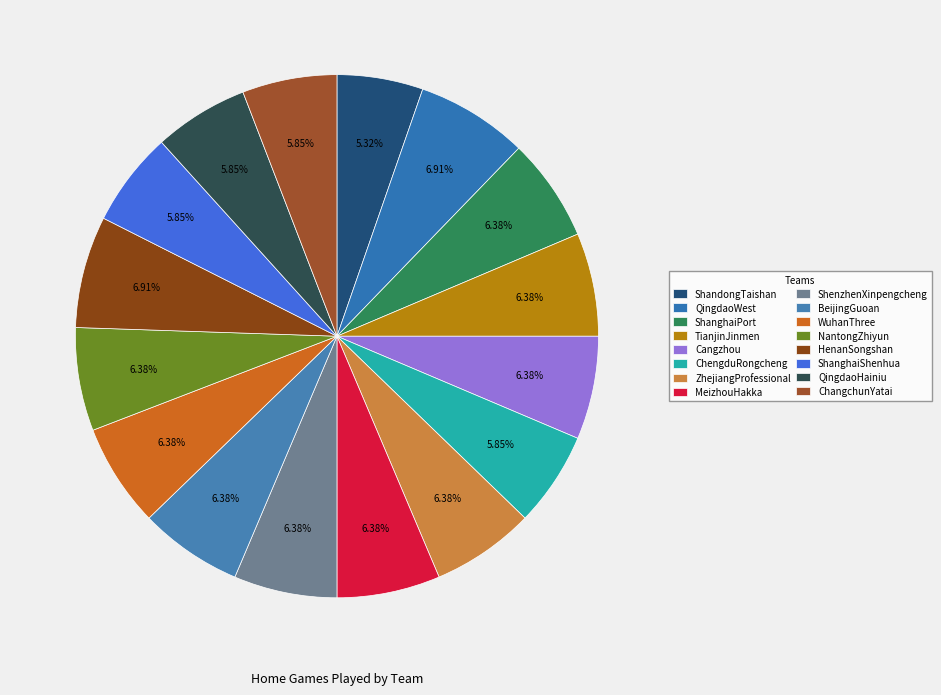

What is the ratio of the value at QingdaoWest to the value at HenanSongshan?

1.0